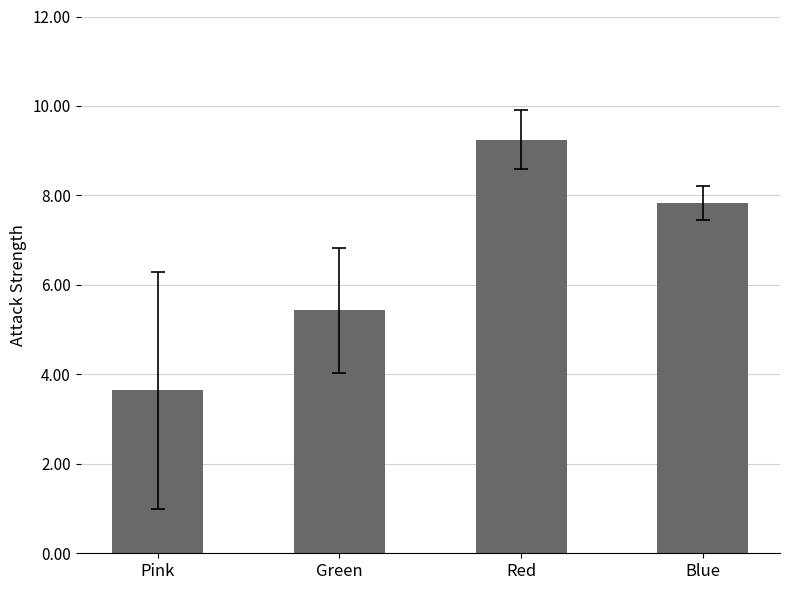

Read the value at Green.

5.4